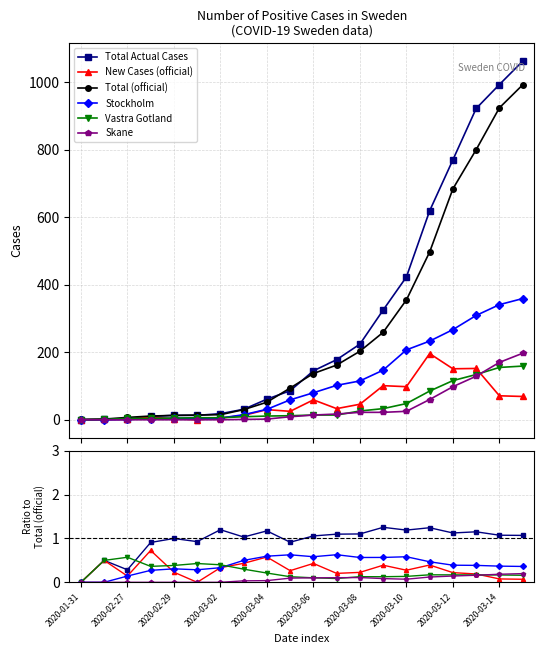

What is the difference between the Skane values at 19 and 16?

0.1